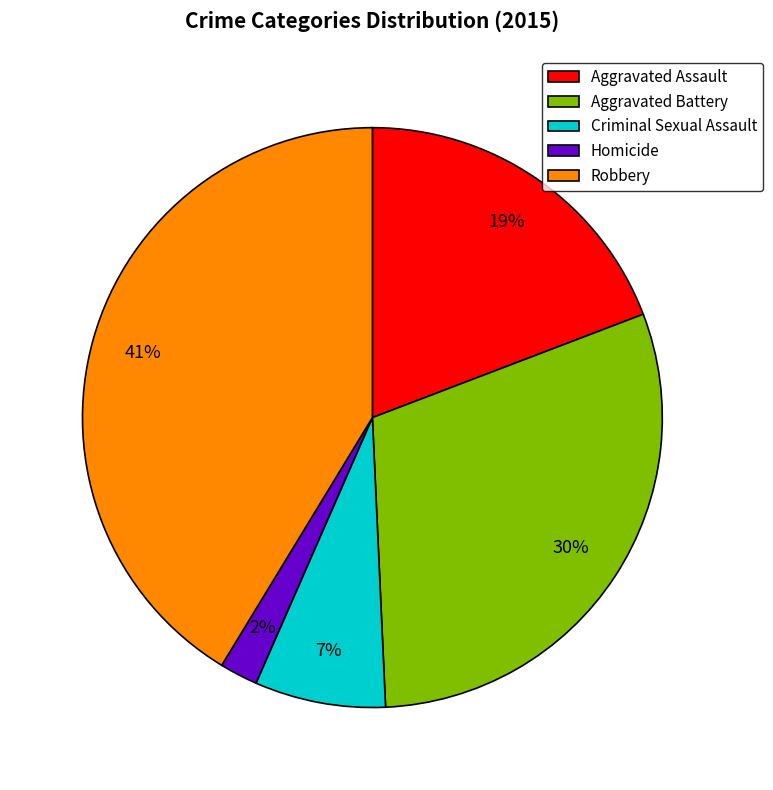

To the nearest percent, what is the difference between the Aggravated Battery and Robbery slice percentages?

11%